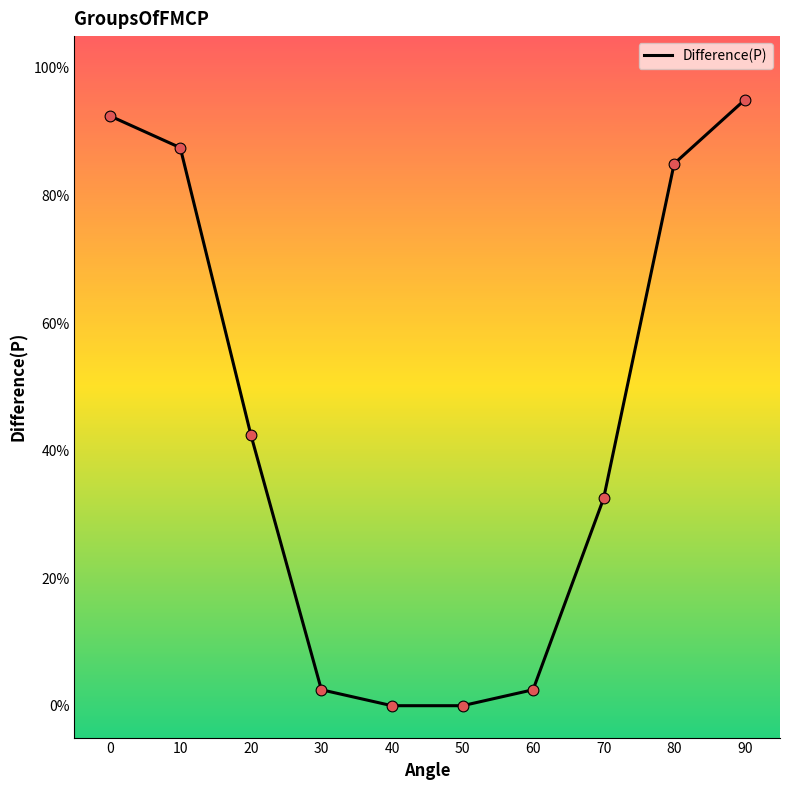

Does the chart have visible grid lines?

No